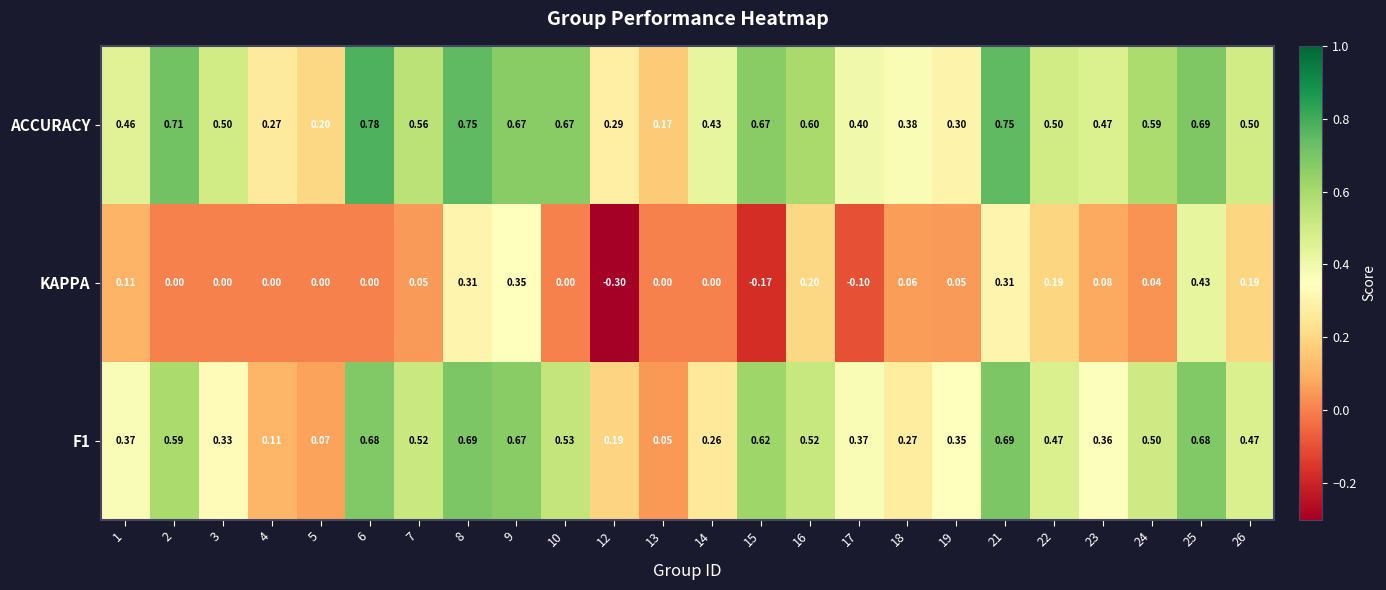

List the series in order of their overall mean, highest first.

ACCURACY, F1, KAPPA